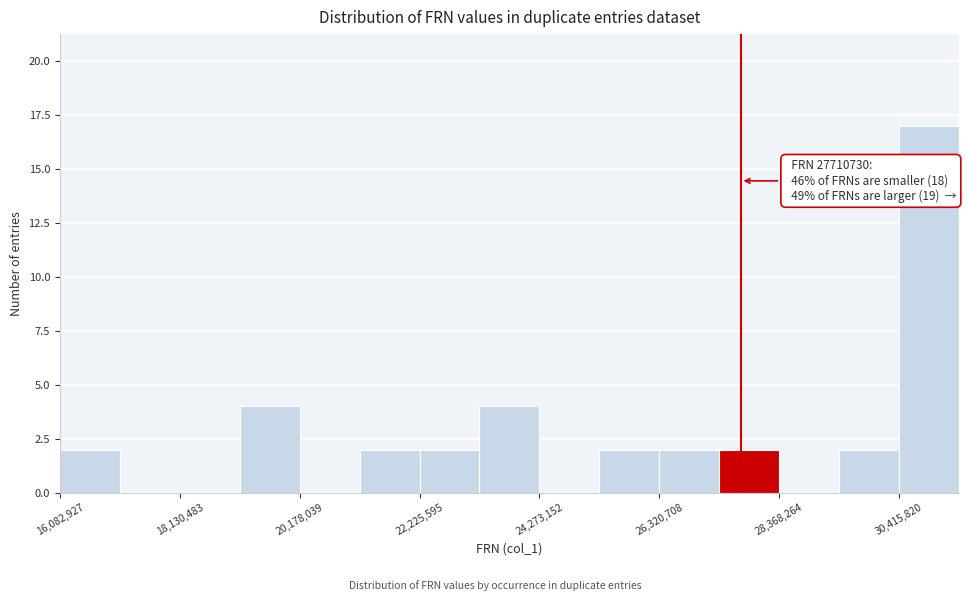

Read against the x-axis, roughly where is the centre of the tallest bar?

31000000